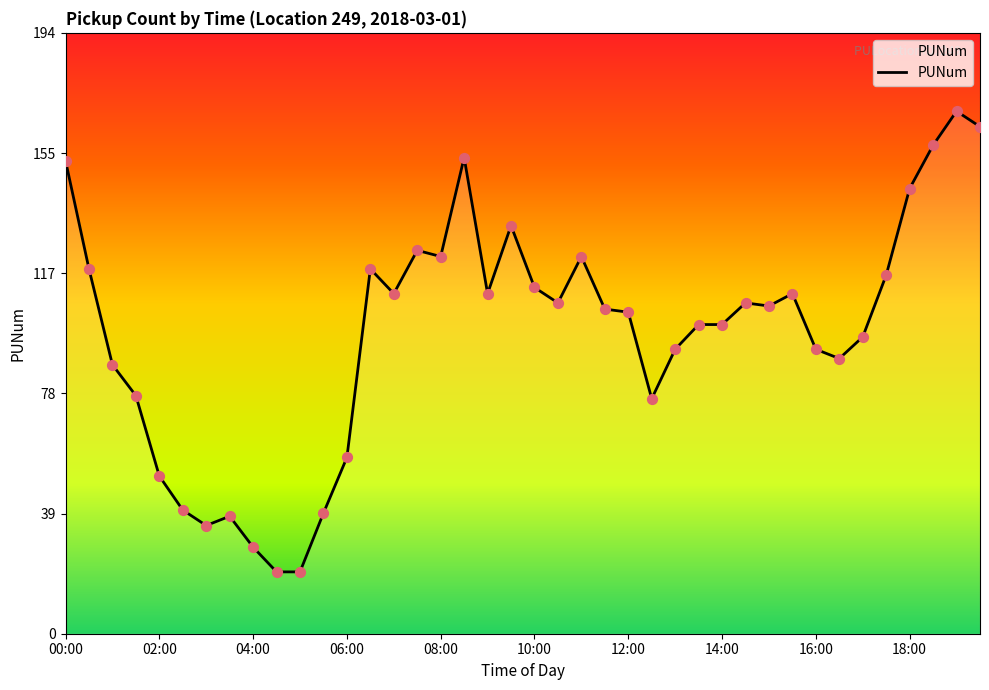

What is the minimum value shown in the chart?

20